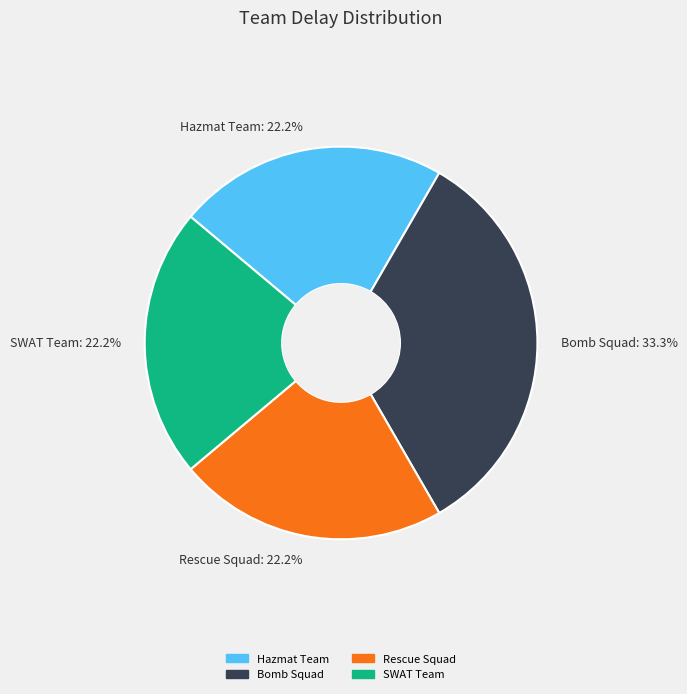

The Rescue Squad slice represents 22% of the pie. True or false?

True